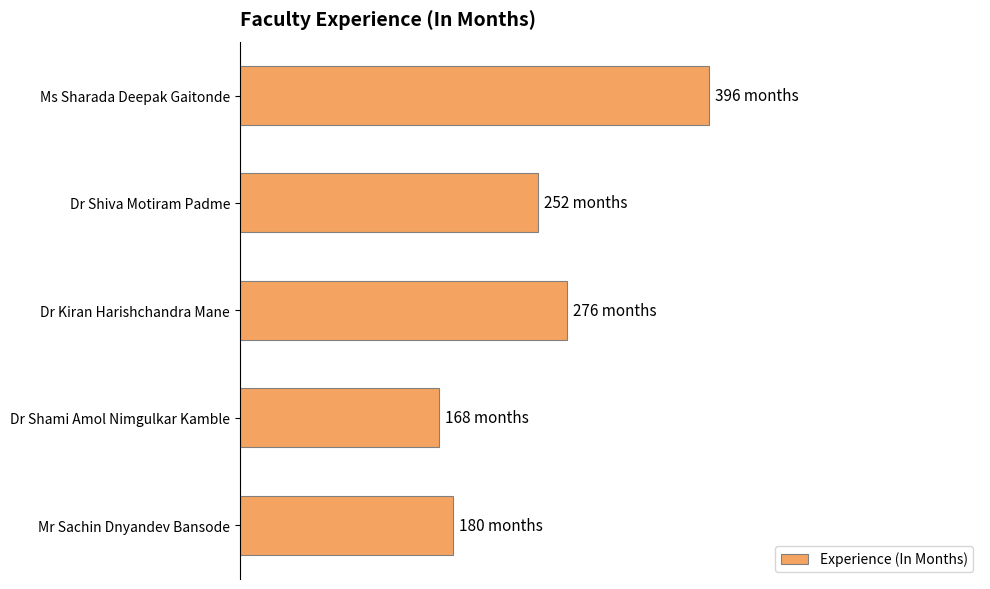

How many values are below 252?

2